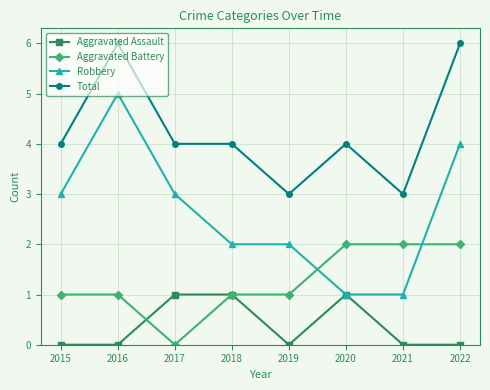

Rank the series by their average value, from highest to lowest.

Total, Robbery, Aggravated Battery, Aggravated Assault